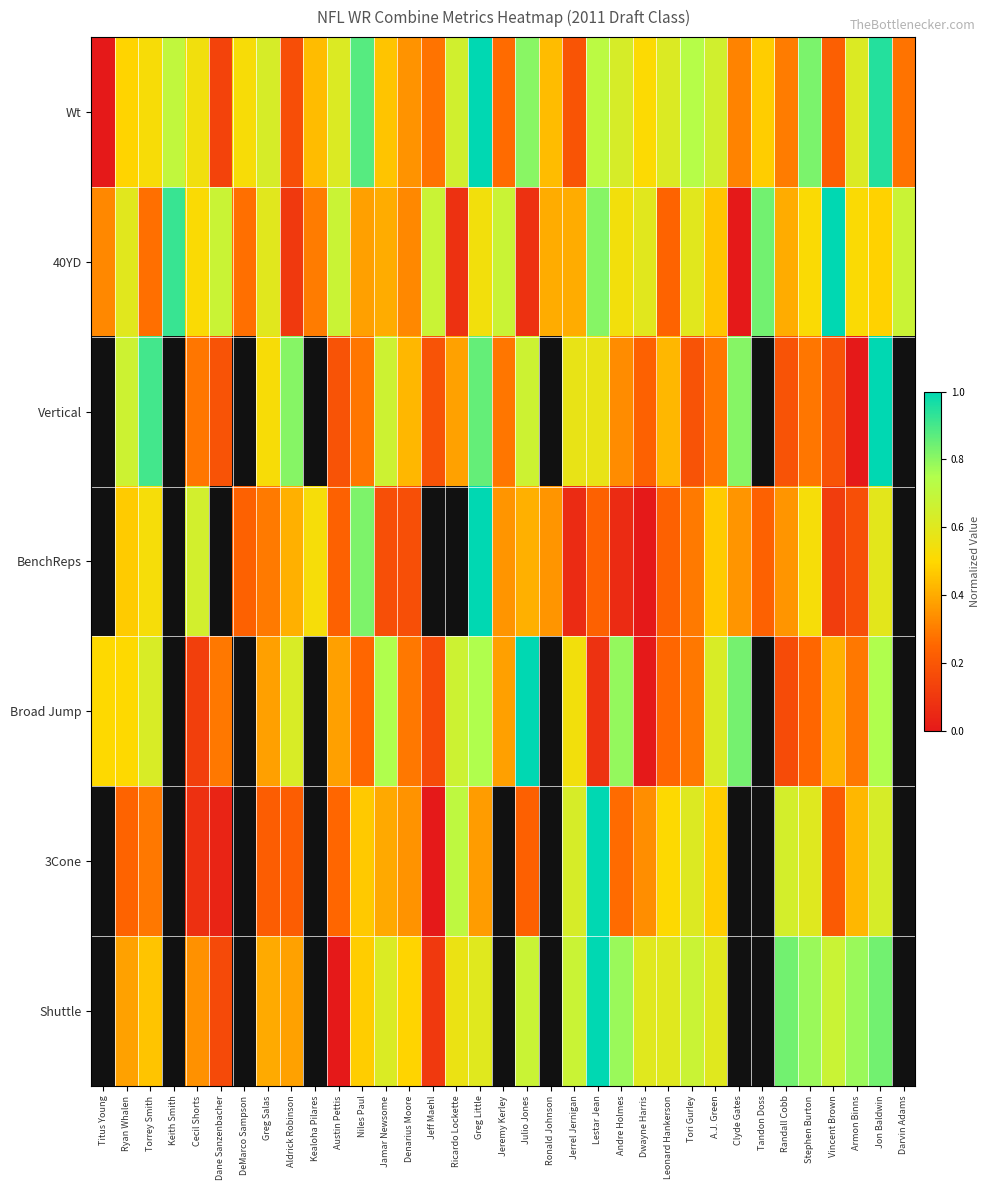

List the series in order of their peak value, highest first.

Wt, 40YD, Vertical, BenchReps, Broad Jump, 3Cone, Shuttle